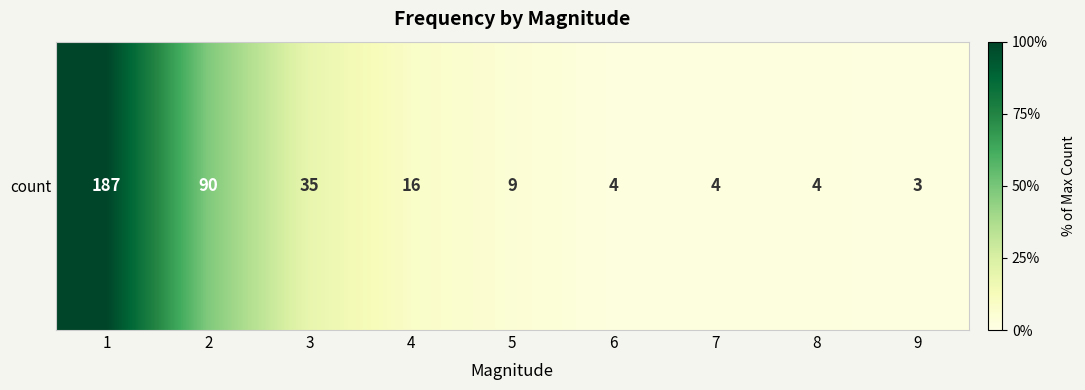

Reading left to right, what are all the values shown in this chart?

187	90	35	16	9	4	4	4	3